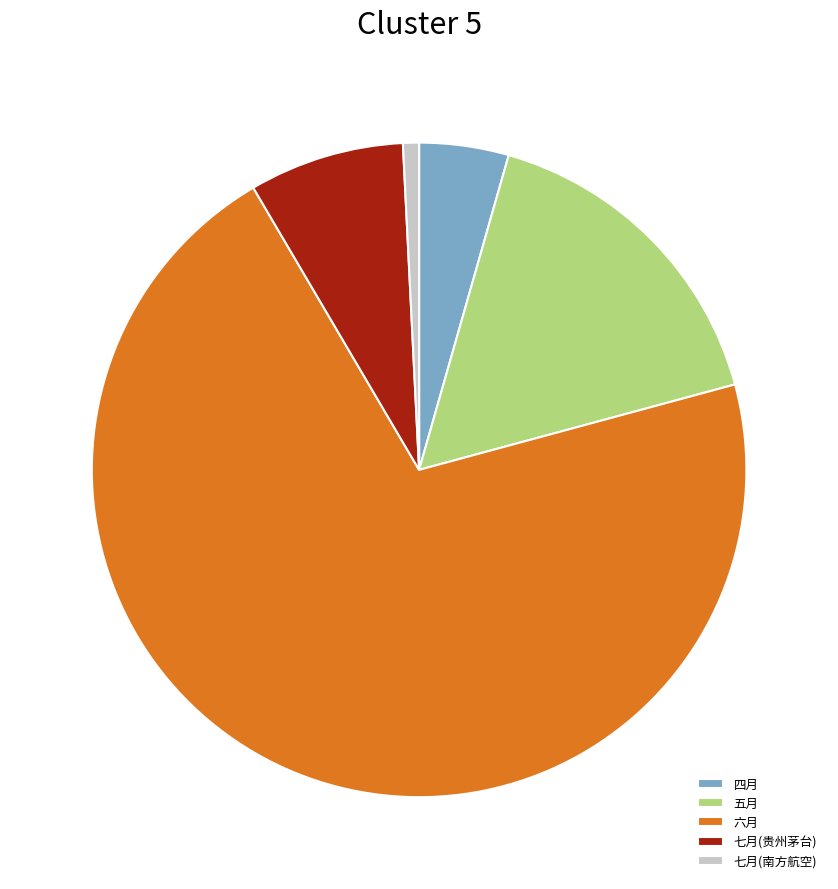

Between 五月 and 六月, which is larger?

六月